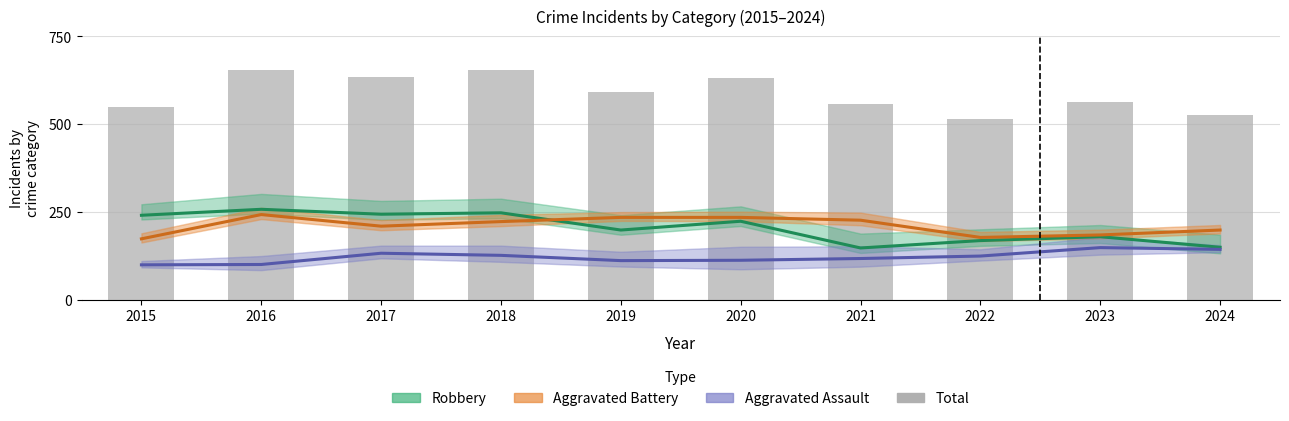

List the labels in order of Aggravated Battery (Partial) value, largest first.

2016, 2019, 2020, 2021, 2018, 2017, 2024, 2023, 2022, 2015